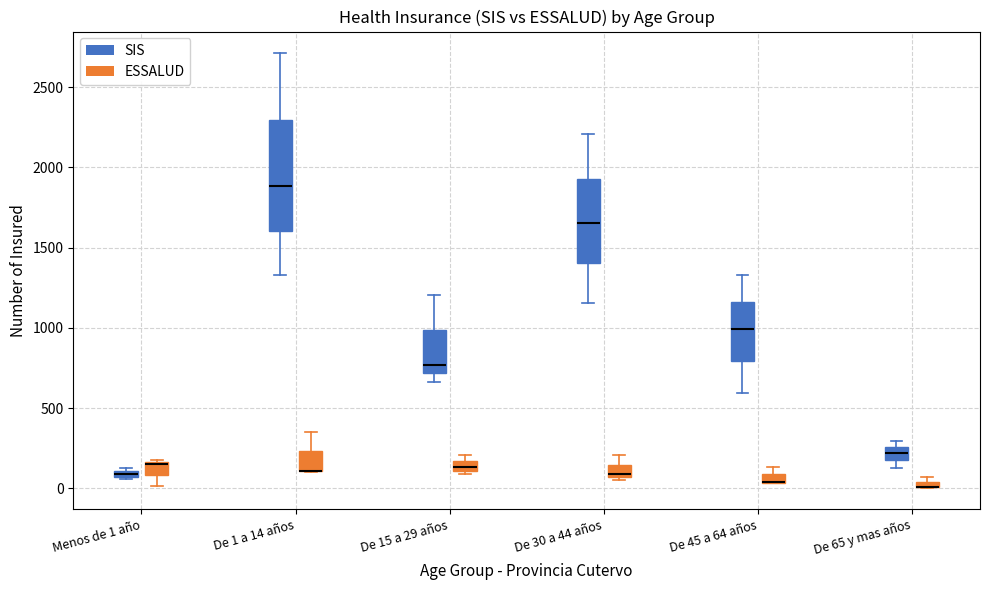

Where is the upper edge of the box for De 65 y mas años (ESSALUD) on the y-axis? The values are not printed on the chart, so give them approximately, as read against the axis.

50